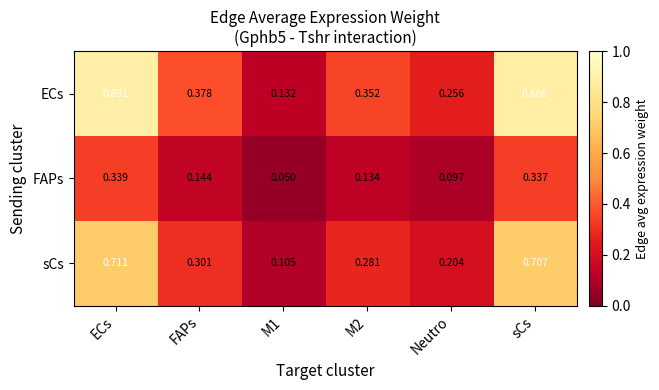

At M2, list the series in order from smallest to largest.

FAPs, sCs, ECs